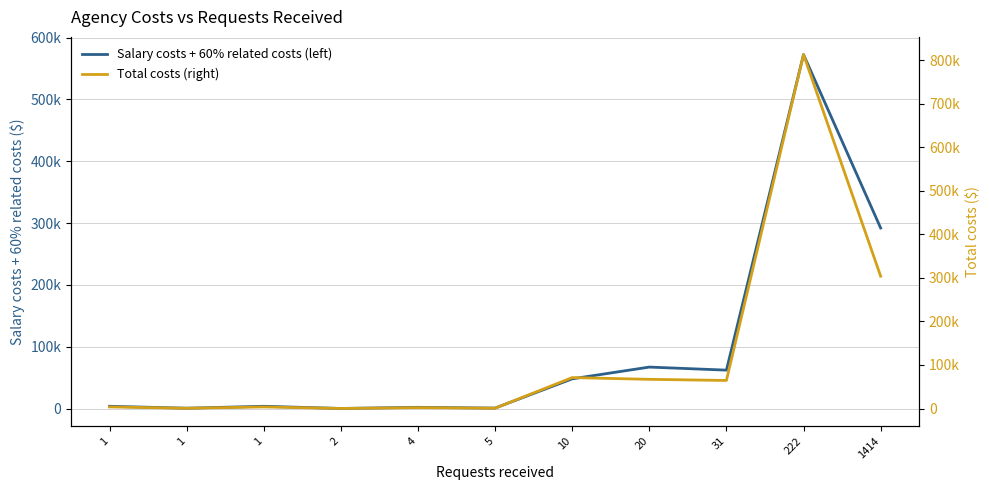

What is the minimum value for Total costs (right)?

166.7